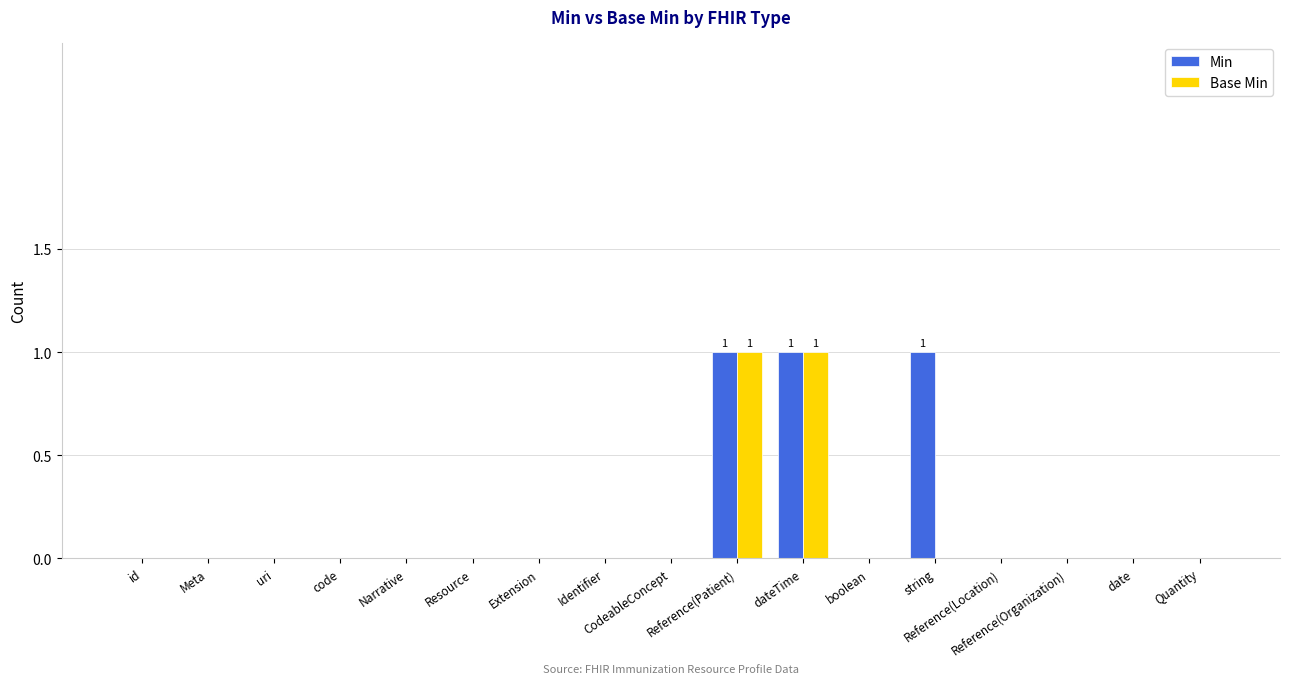

True or false: Min has a value of 0 at date.

True